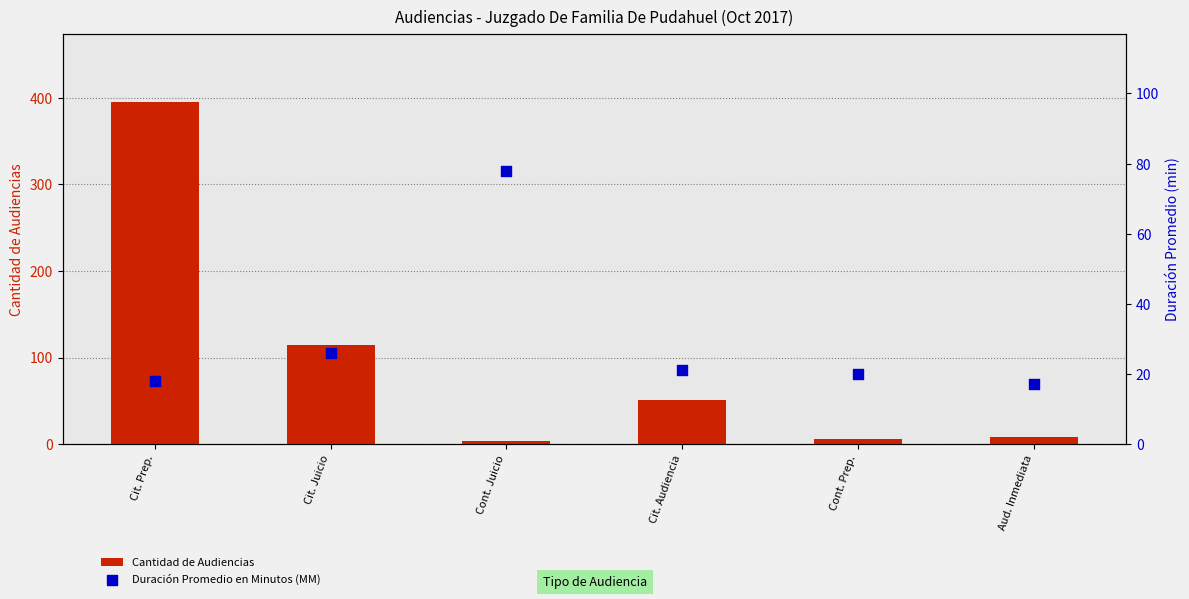

Which series has the largest total across all categories?

Cantidad de Audiencias